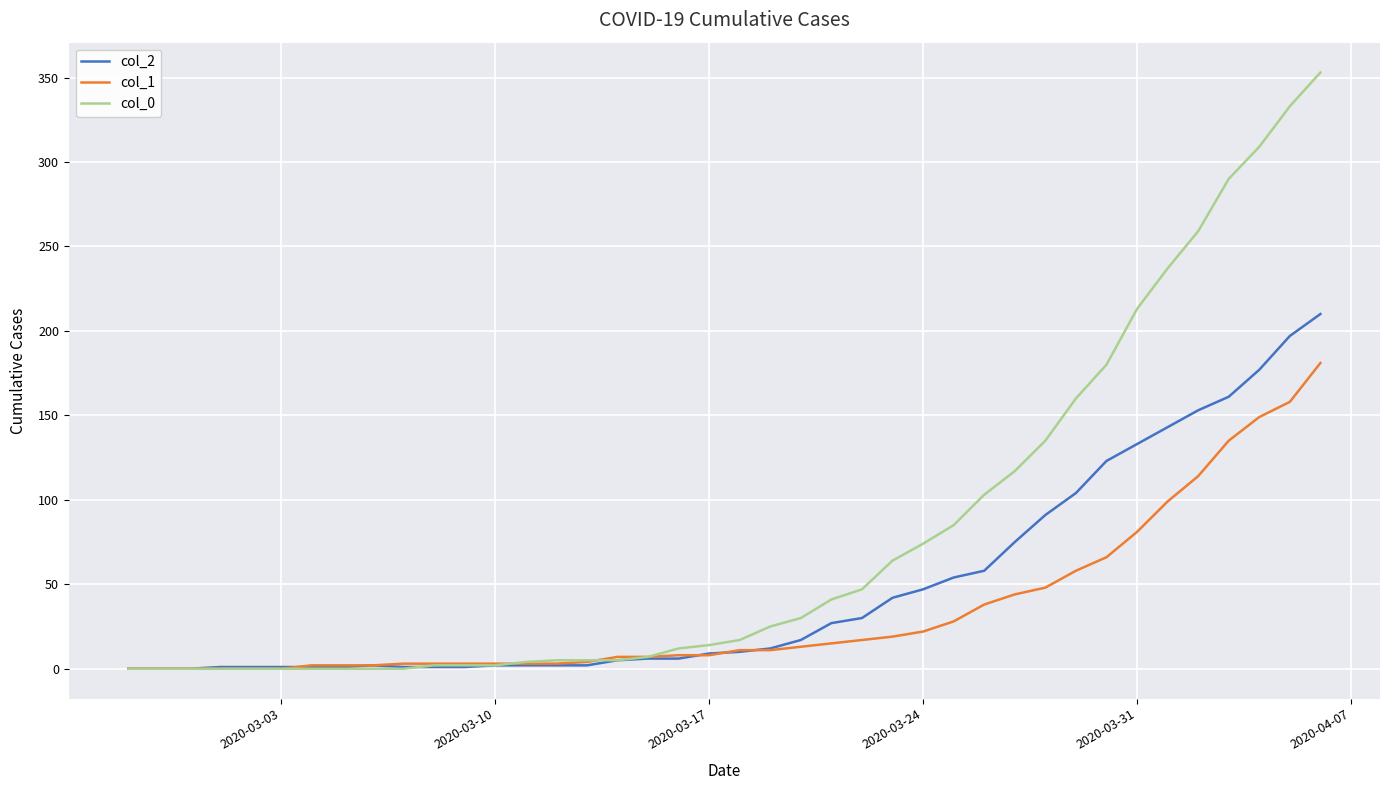

Which series has the largest range (max minus min)?

col_0